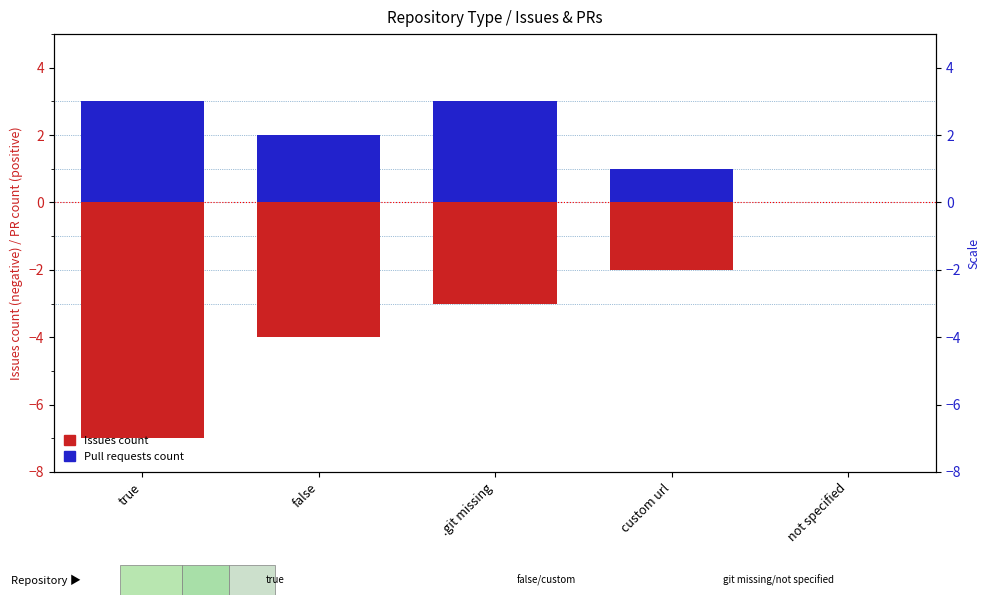

Does the chart contain any negative values?

Yes